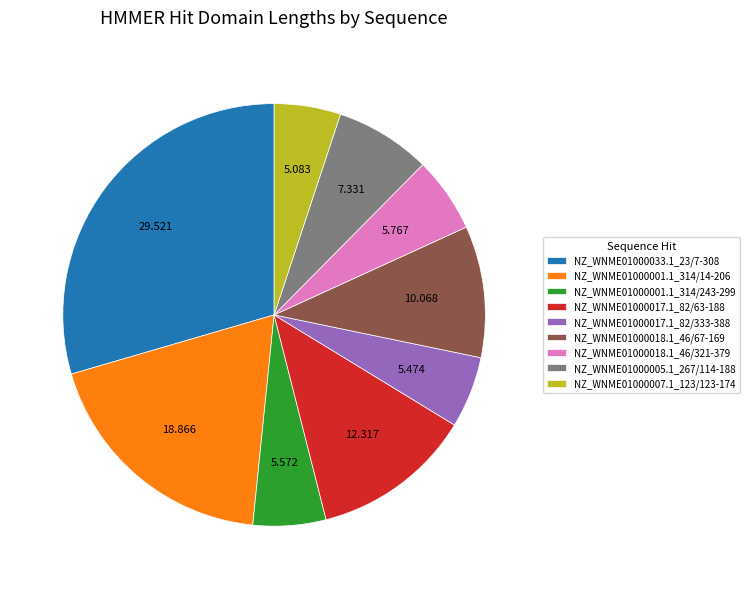

Does NZ_WNME01000001.1_314/14-206 represent more than half of the total?

No